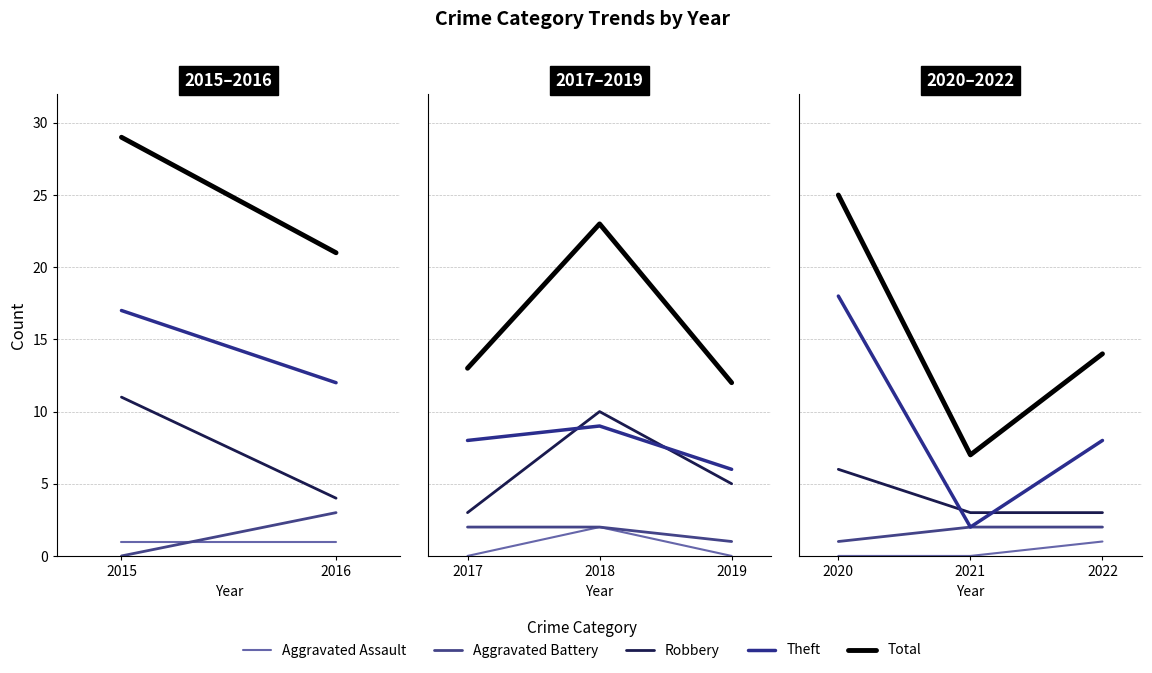

What is the lowest value of the Theft series?

2